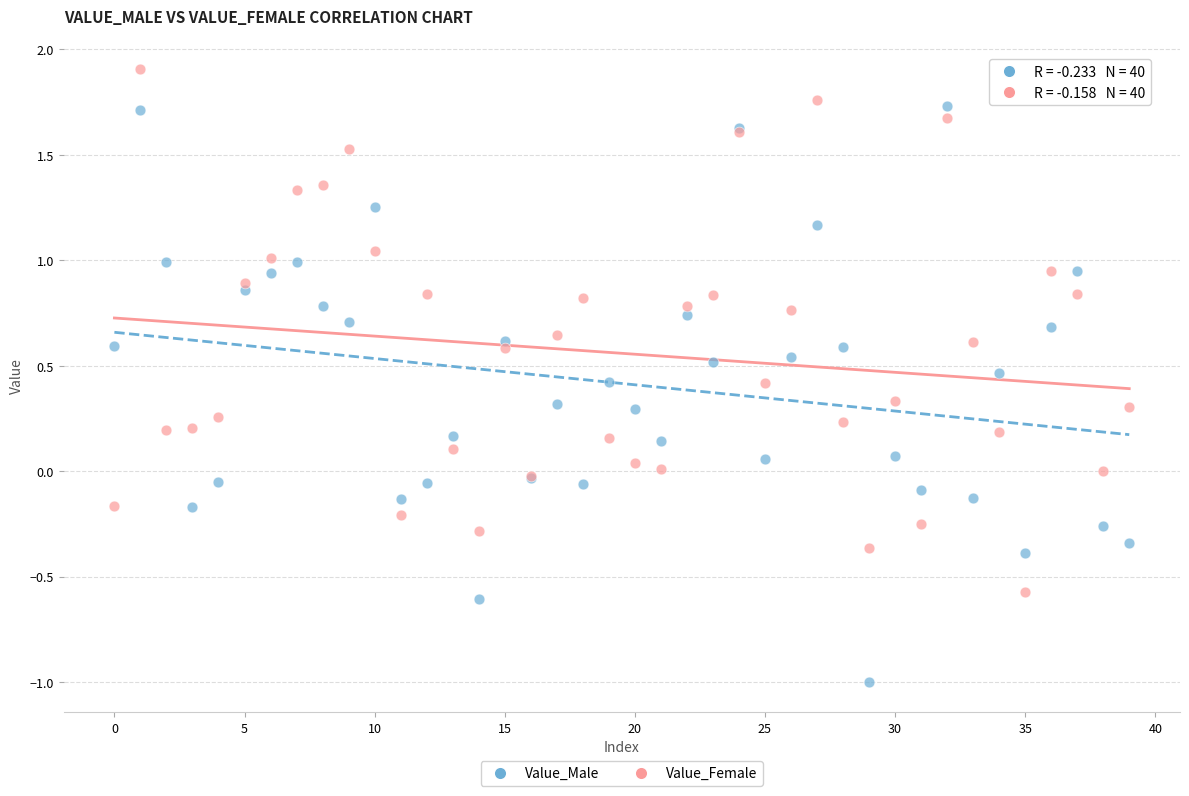

Which series reaches the maximum Y coordinate?

Value_Female